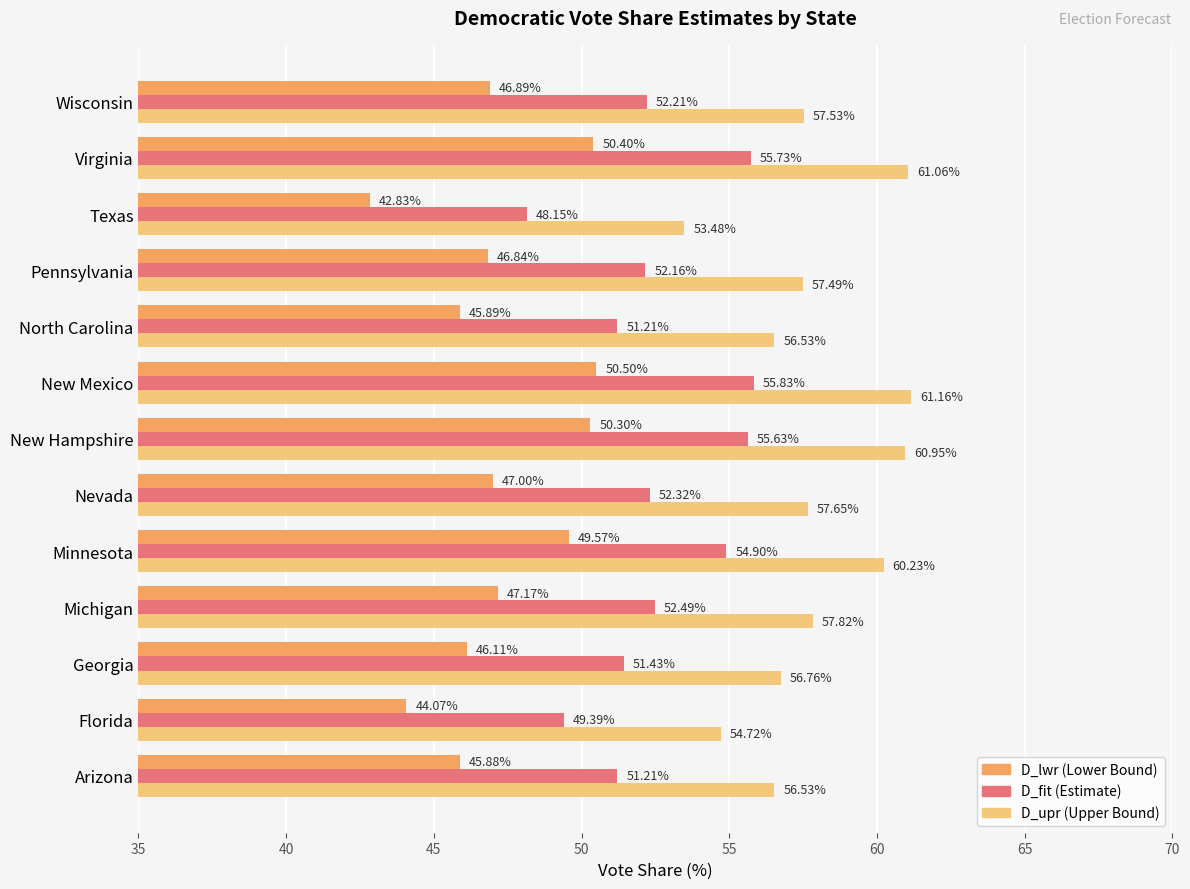

What is the total value across all series at Minnesota?

164.7